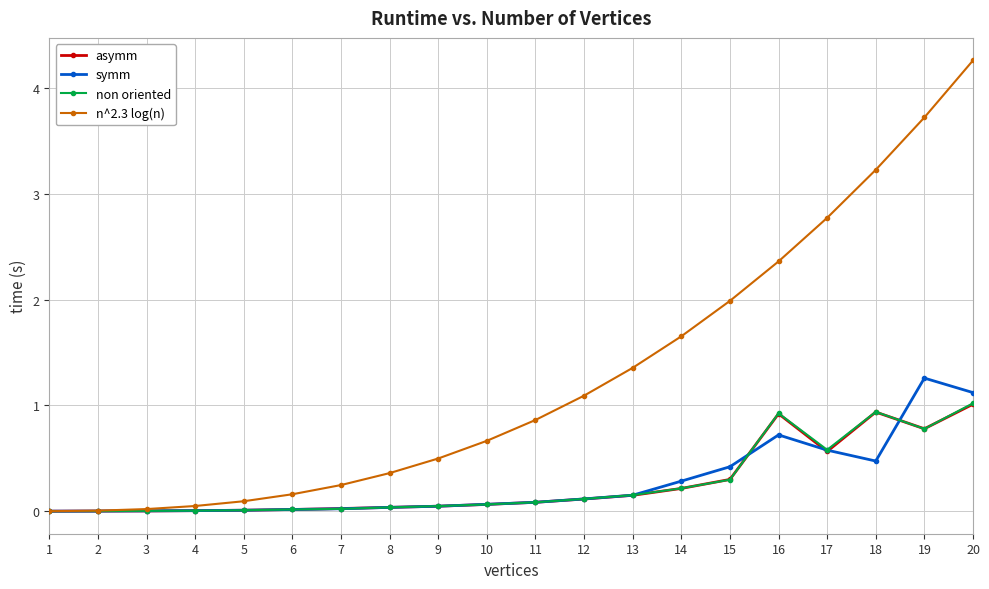

What is the maximum value shown in the chart?

4.3